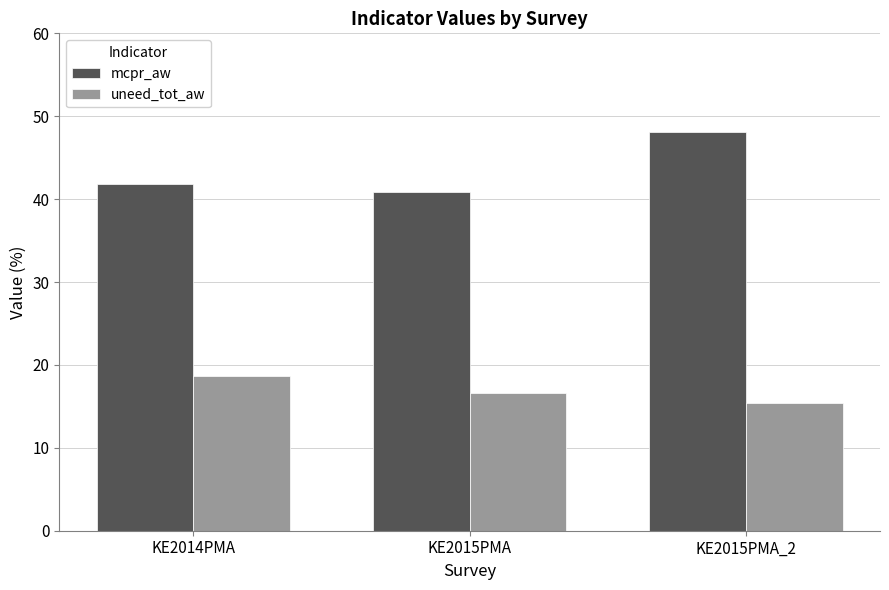

How many bars are there in each group?

2